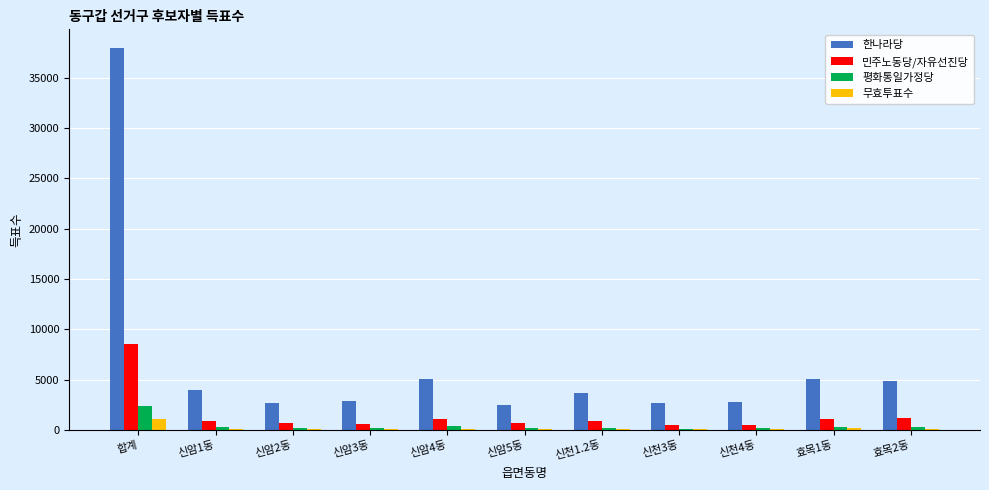

What is the sum of the 평화통일가정당 values at 신암2동 and 신암4동?

556